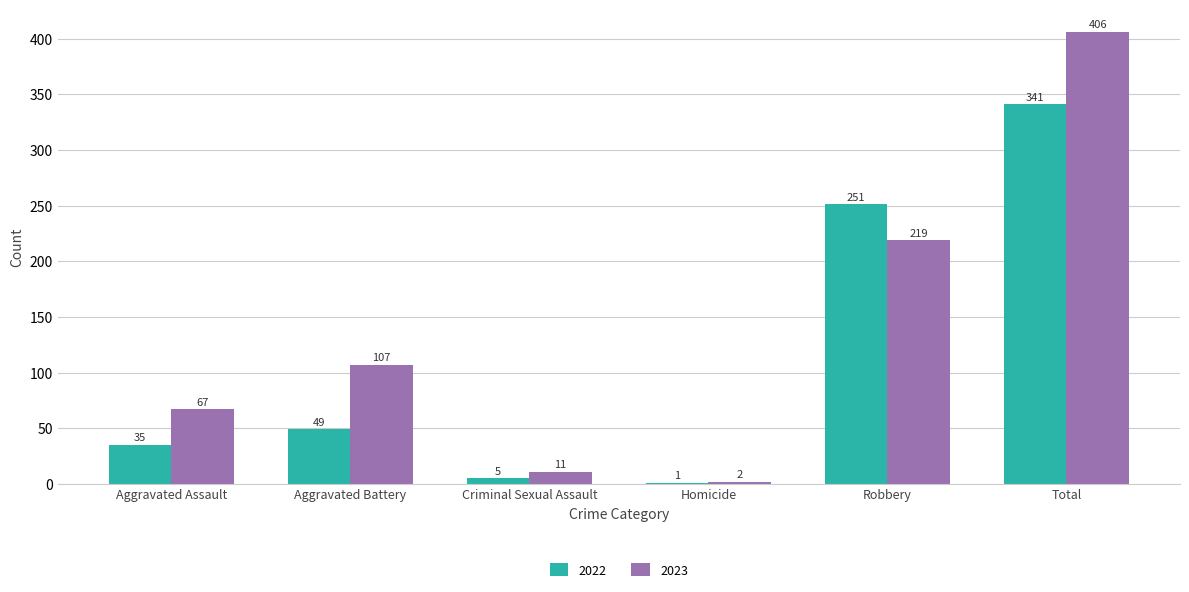

How many groups of bars are there?

6